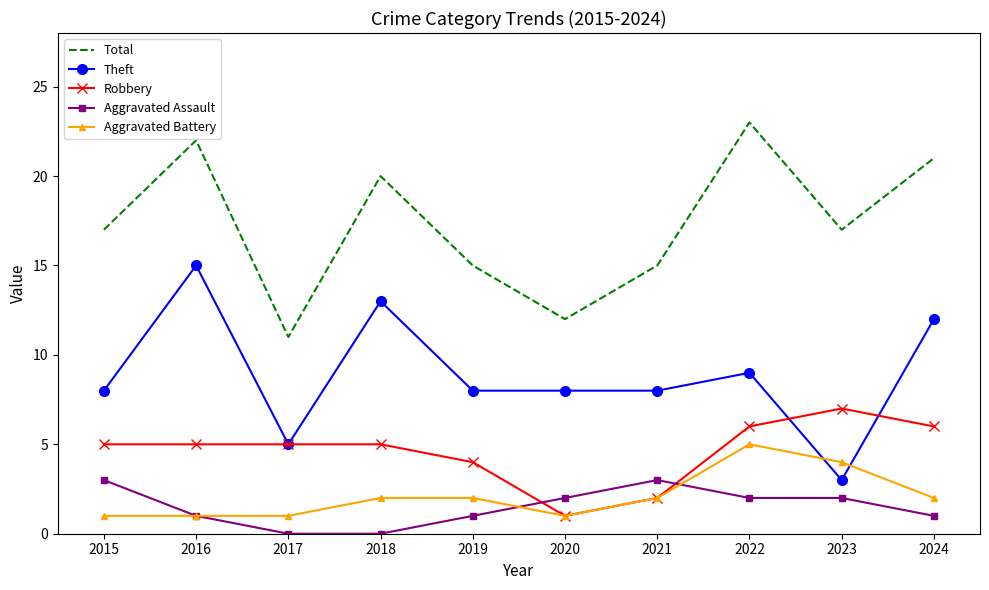

How many times do Aggravated Assault and Robbery cross each other?

2